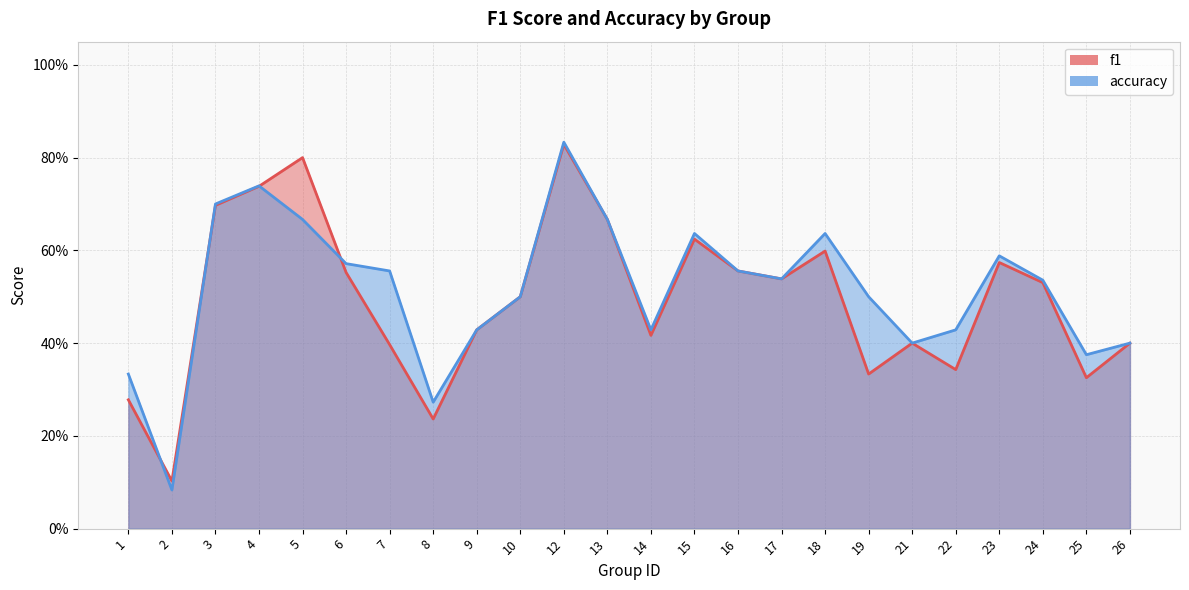

Which series has the largest range (max minus min)?

accuracy